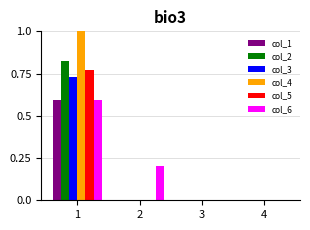

True or false: col_3 has a value of 0.0 at 3.

True